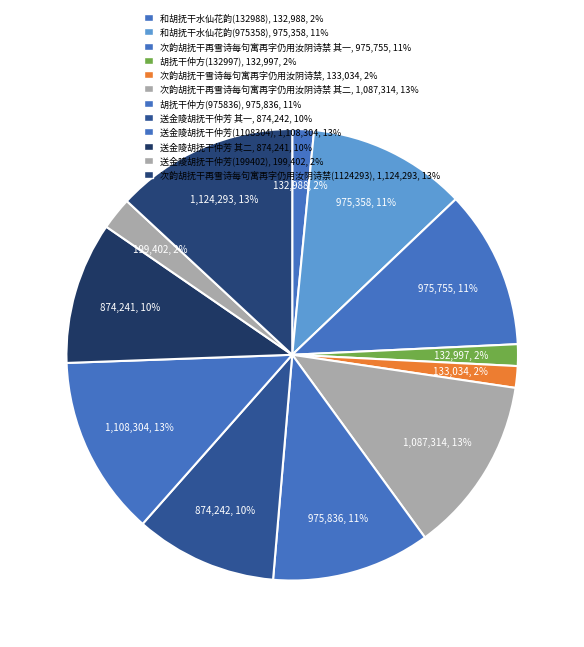

Is it true that 次韵胡抚干再雪诗每句寓再字仍用汝阴诗禁(1124293) is 13% of the pie?

True